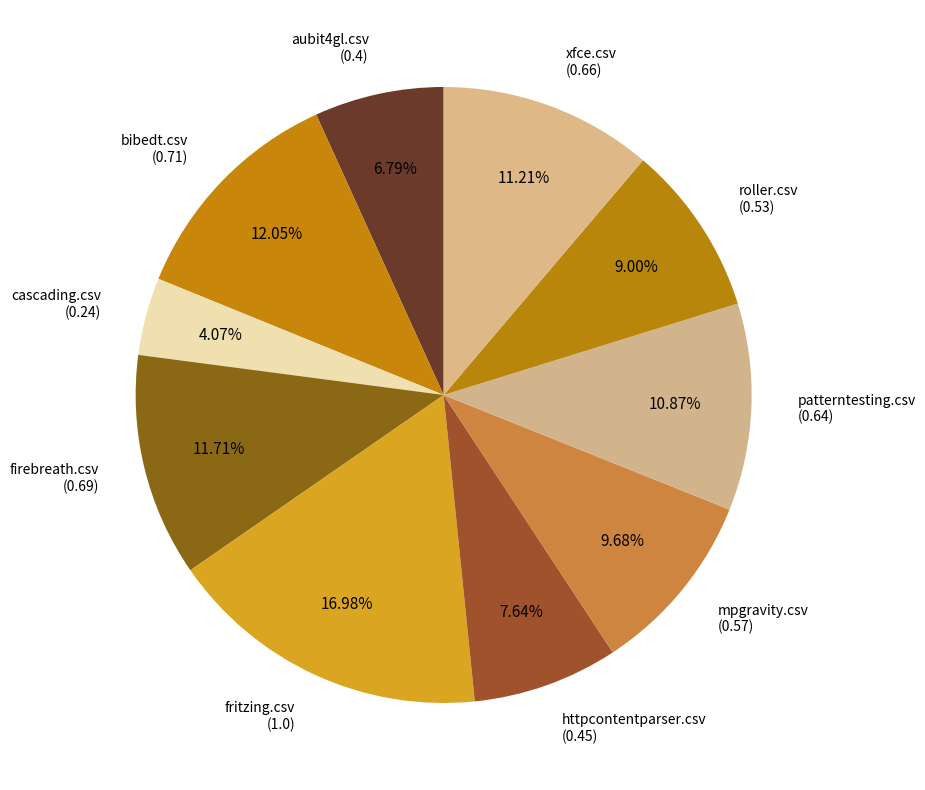

What percentage do xfce.csv and patterntesting.csv together represent?

22.1%